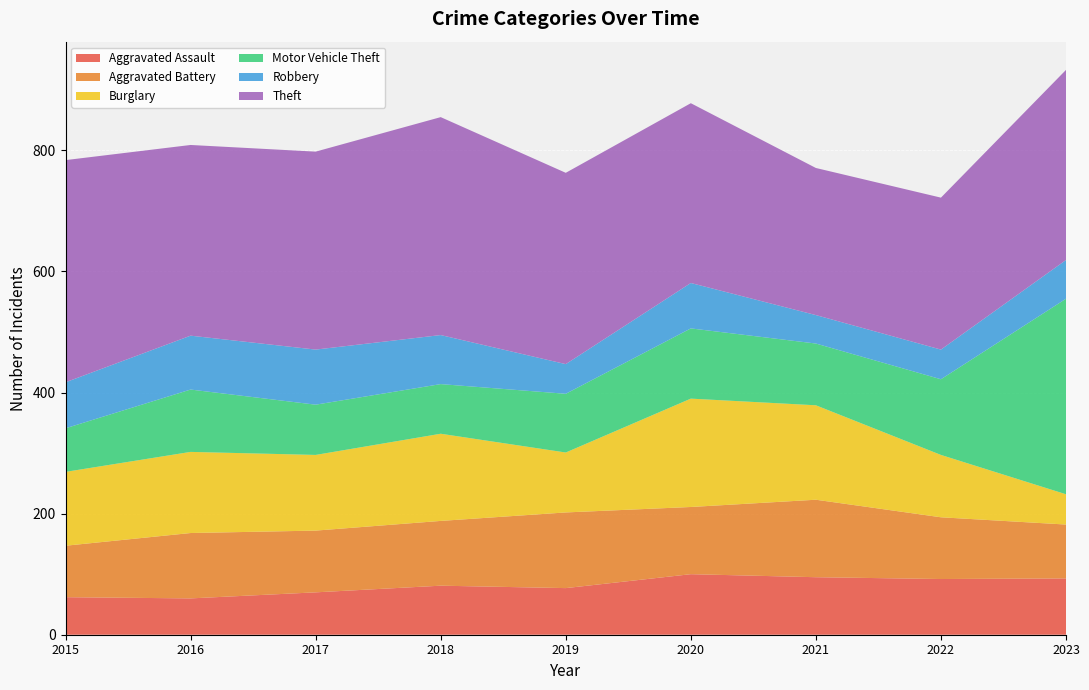

Reading left to right, transcribe all the data shown in this chart.

Aggravated Assault: 62	60	70	81	77	100	95	92	93
Aggravated Battery: 85	108	102	107	125	111	128	102	89
Burglary: 122	134	125	144	99	179	156	103	50
Motor Vehicle Theft: 72	103	83	82	97	116	102	125	323
Robbery: 76	89	91	81	49	75	47	49	64
Theft: 367	315	327	360	316	297	243	251	314